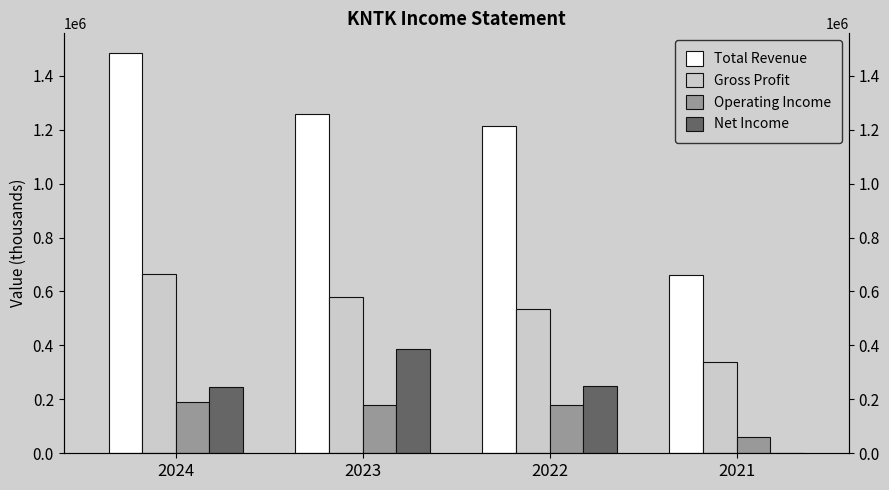

Where does the Net Income series first go above 250700?

2023